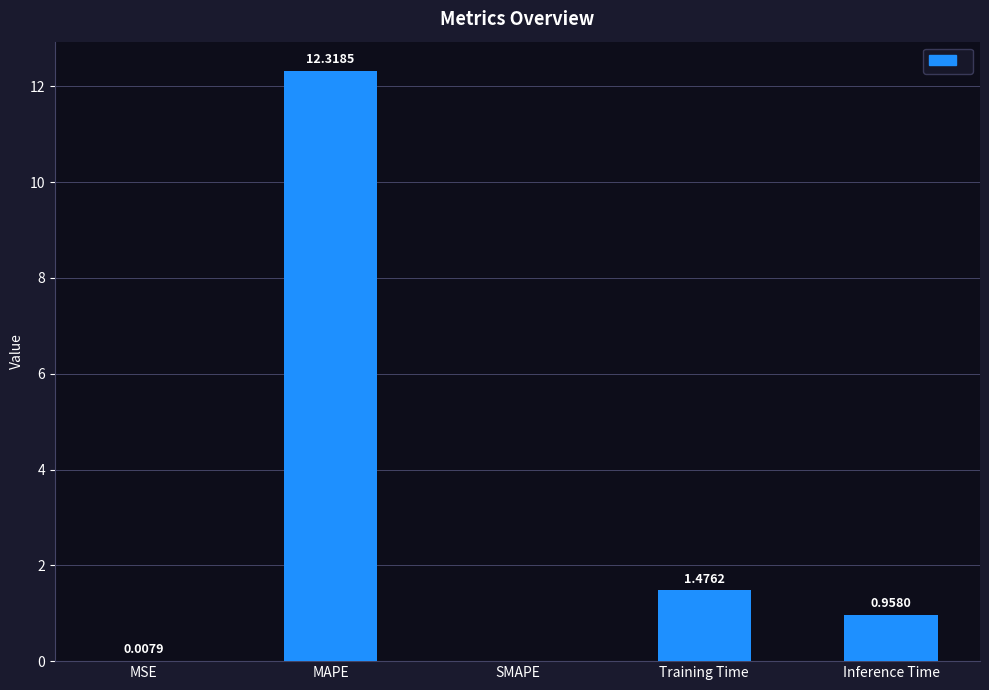

Where is the data nearest to the value 6?

Training Time